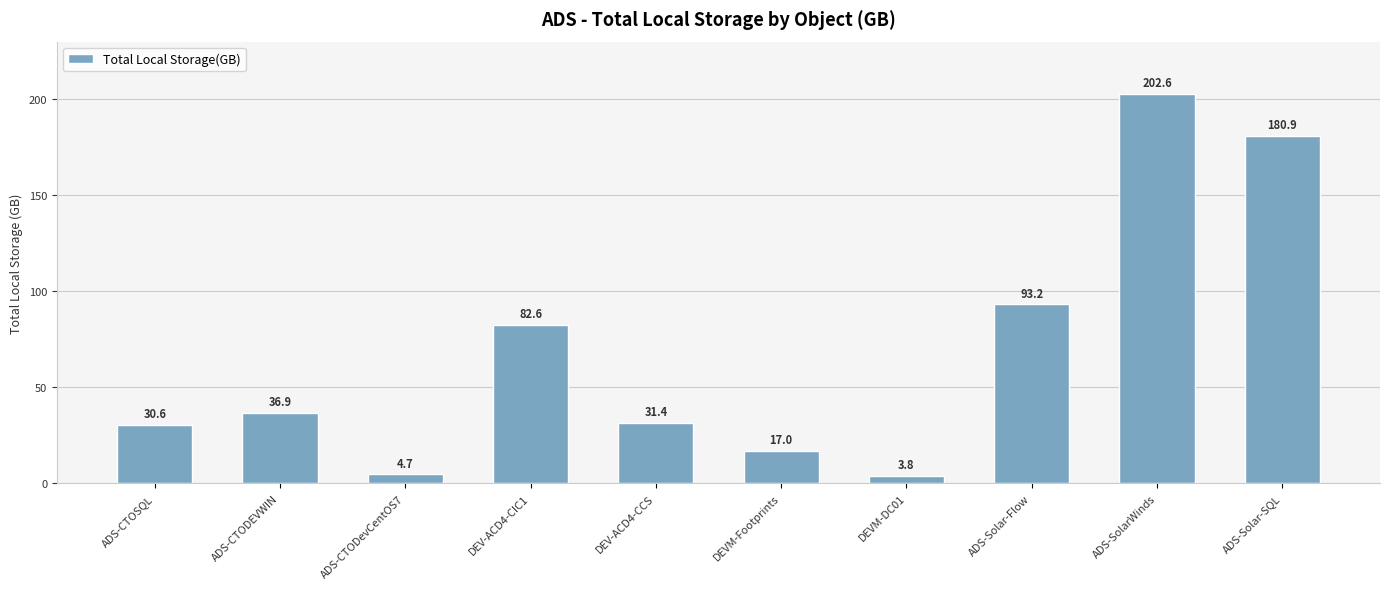

List the labels in order of value, smallest first.

DEVM-DC01, ADS-CTODevCentOS7, DEVM-Footprints, ADS-CTOSQL, DEV-ACD4-CCS, ADS-CTODEVWIN, DEV-ACD4-CIC1, ADS-Solar-Flow, ADS-Solar-SQL, ADS-SolarWinds